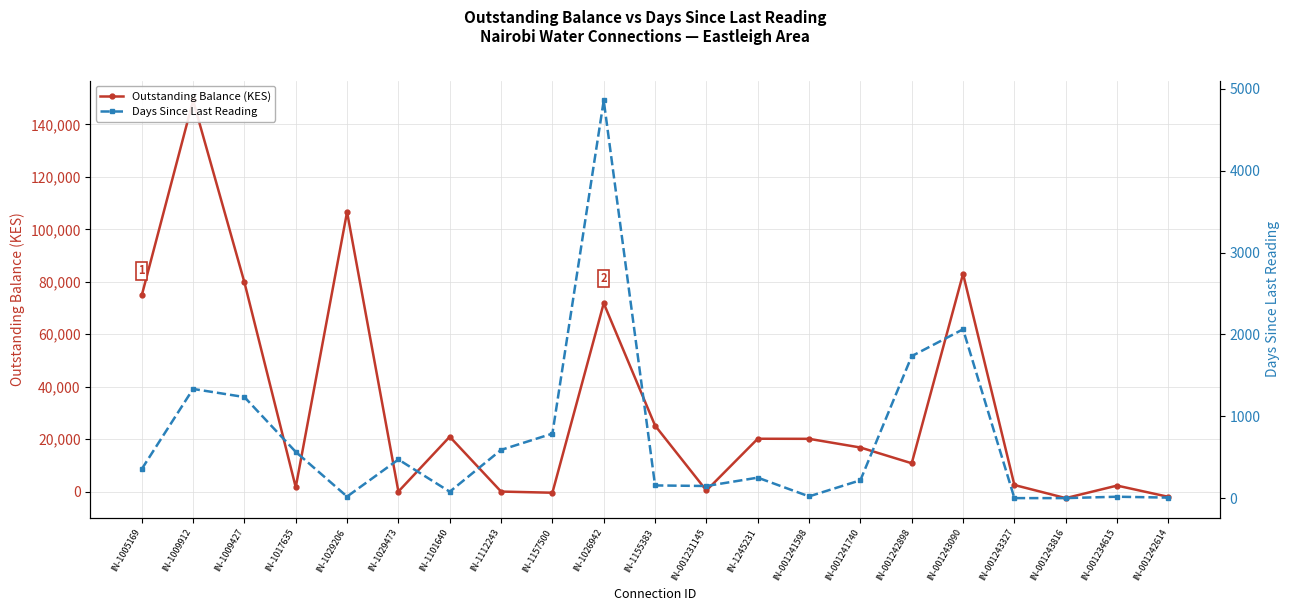

What is the spread (max minus min) of values at IN-1026942?

66948.2